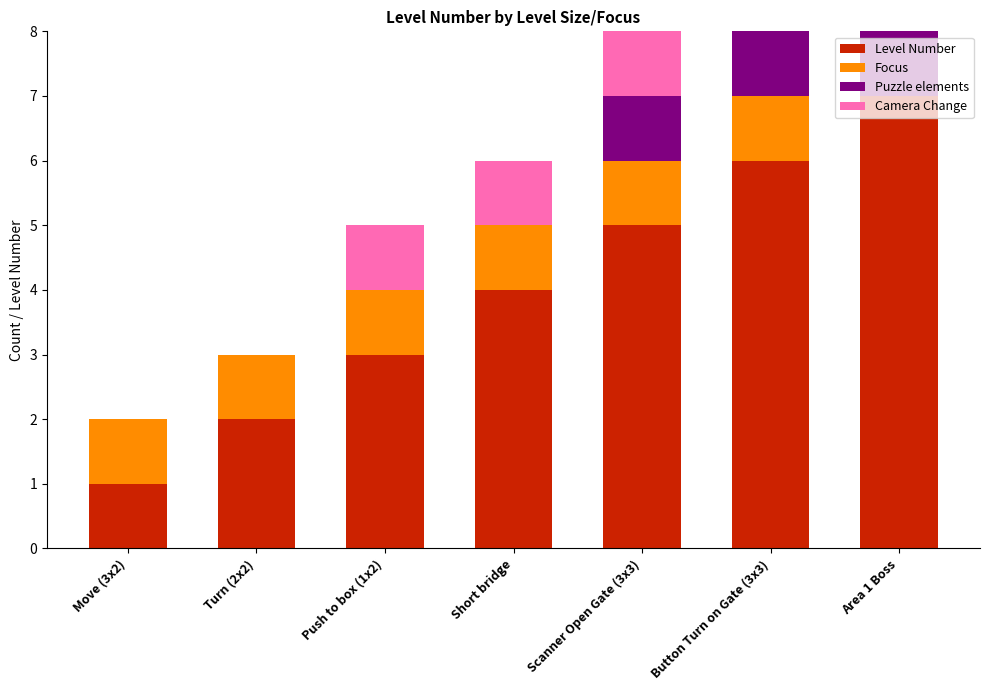

What is the difference between the second highest and minimum values in the Level Number series?

5